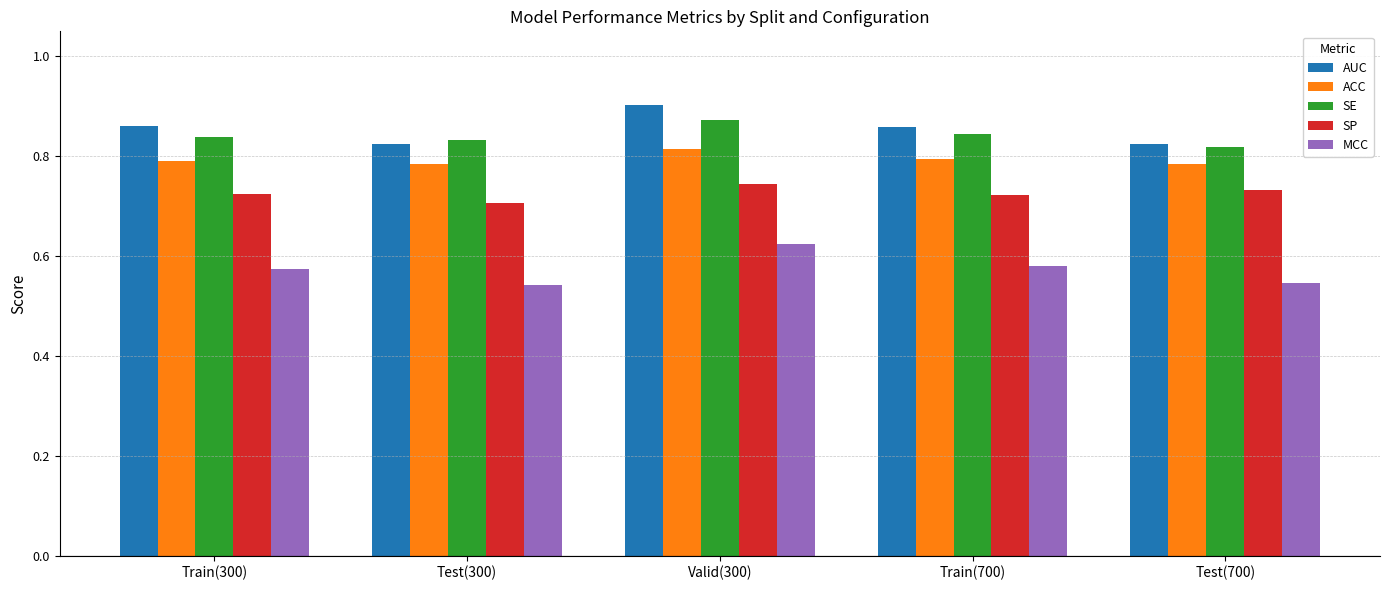

What is the sum of all MCC values?

2.9